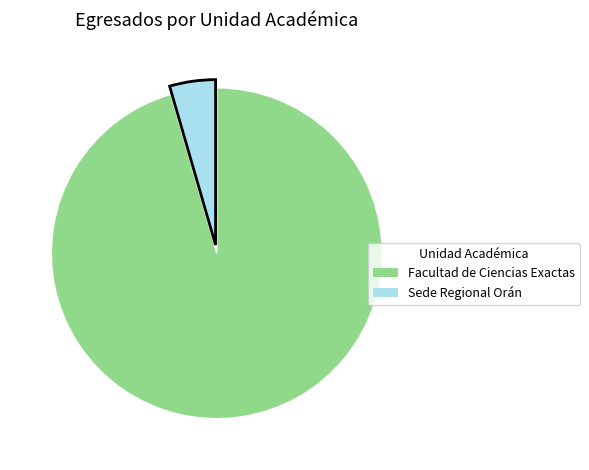

Do Facultad de Ciencias Exactas and Sede Regional Orán together represent more than half of the pie?

Yes